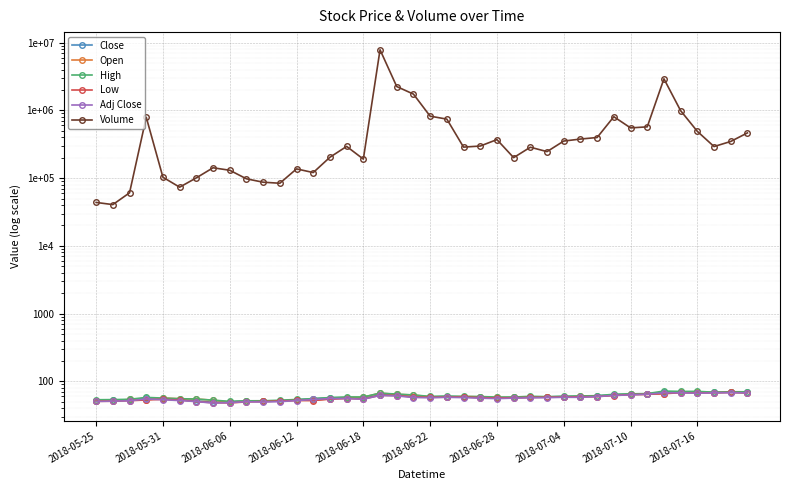

Is it true that Close equals 59.5 at 29?

True